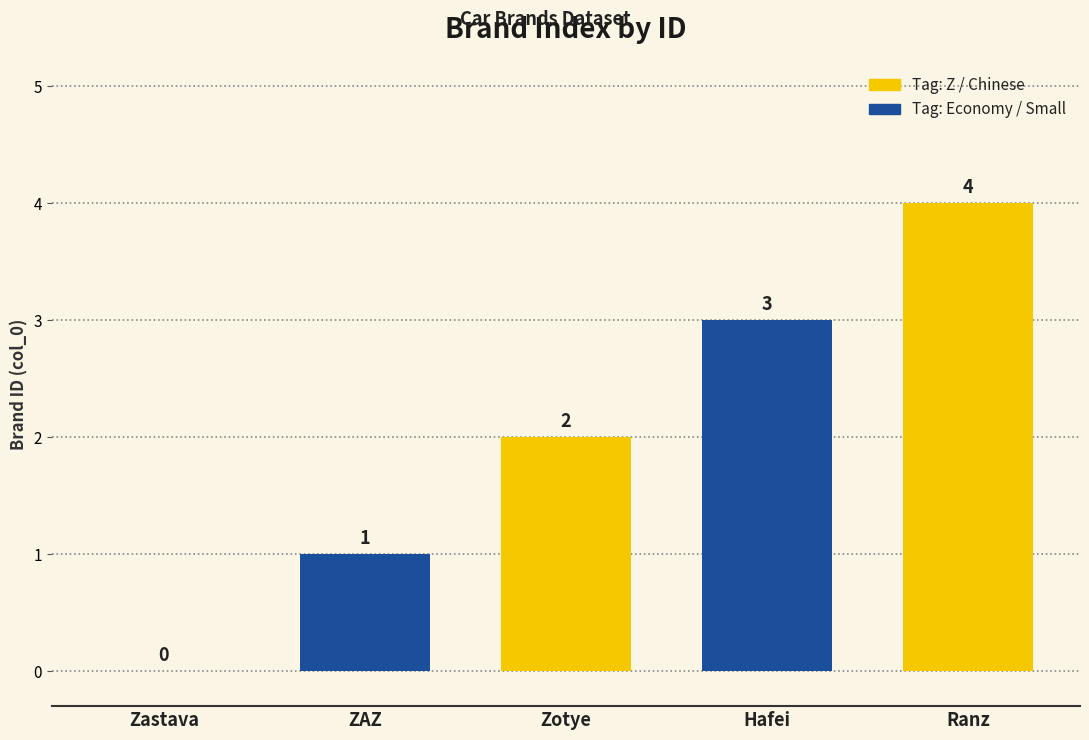

Are the bars horizontal?

No